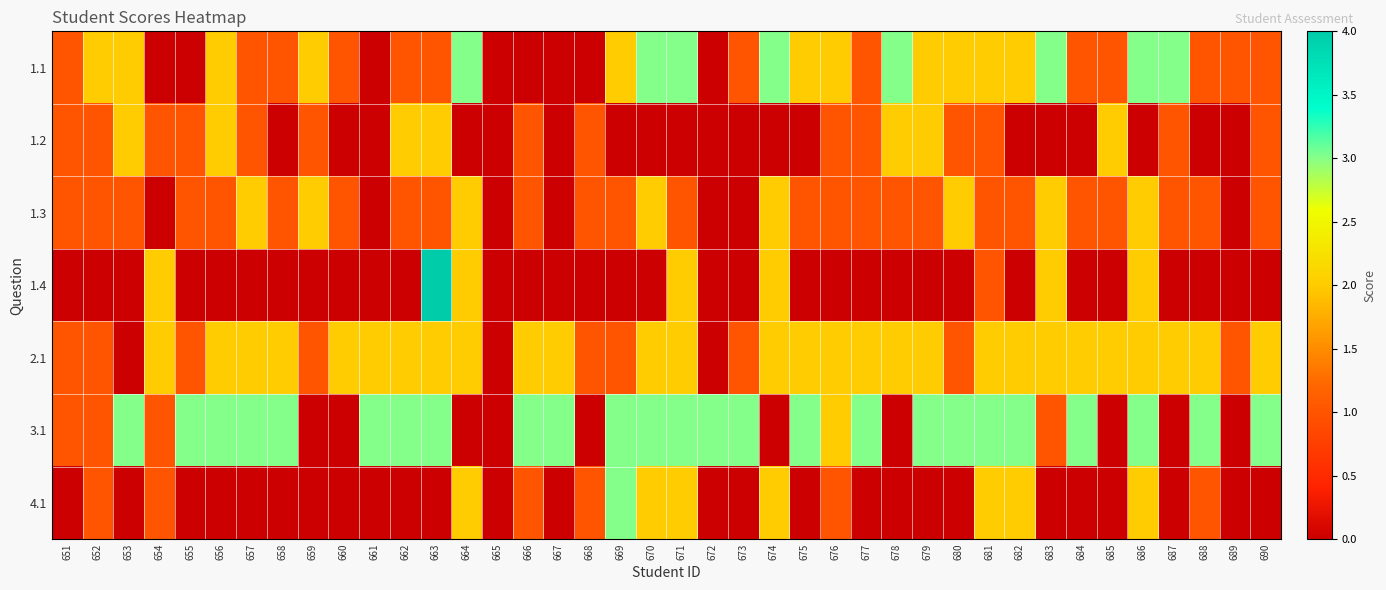

At how many categories does at least one series exceed 3?

1